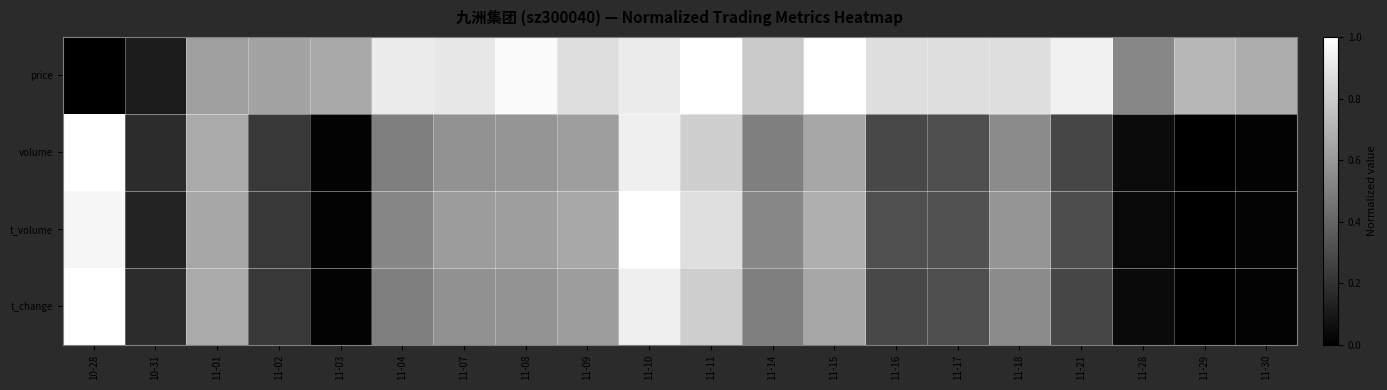

At 11-02, list the series in order from largest to smallest.

price, t_volume, volume, t_change